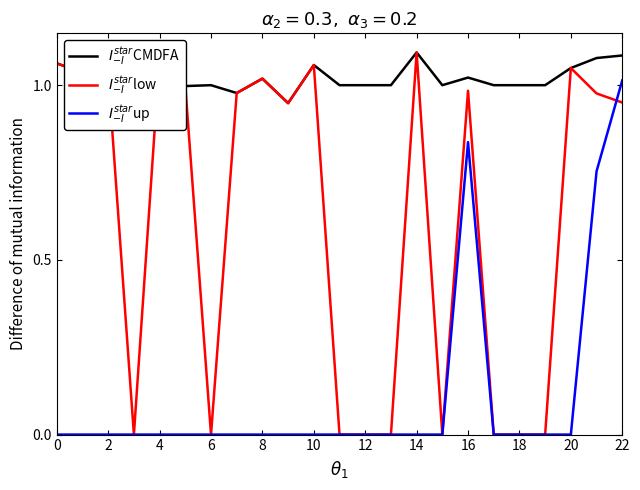

Which series has the largest total across all categories?

$I^{star}_{-I}$CMDFA